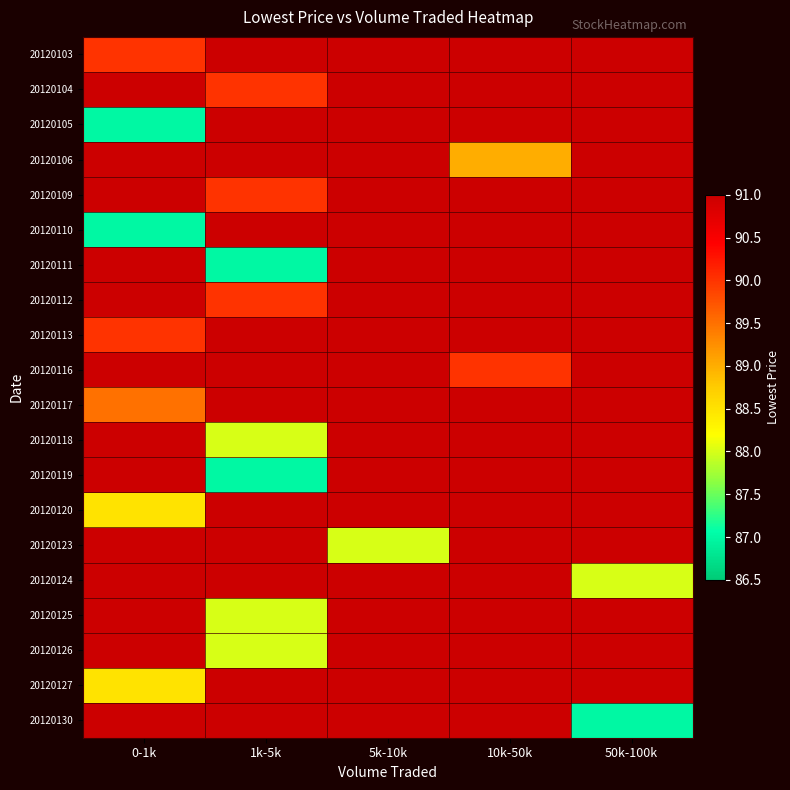

What is the total value across all series at 10k-50k?

179.0